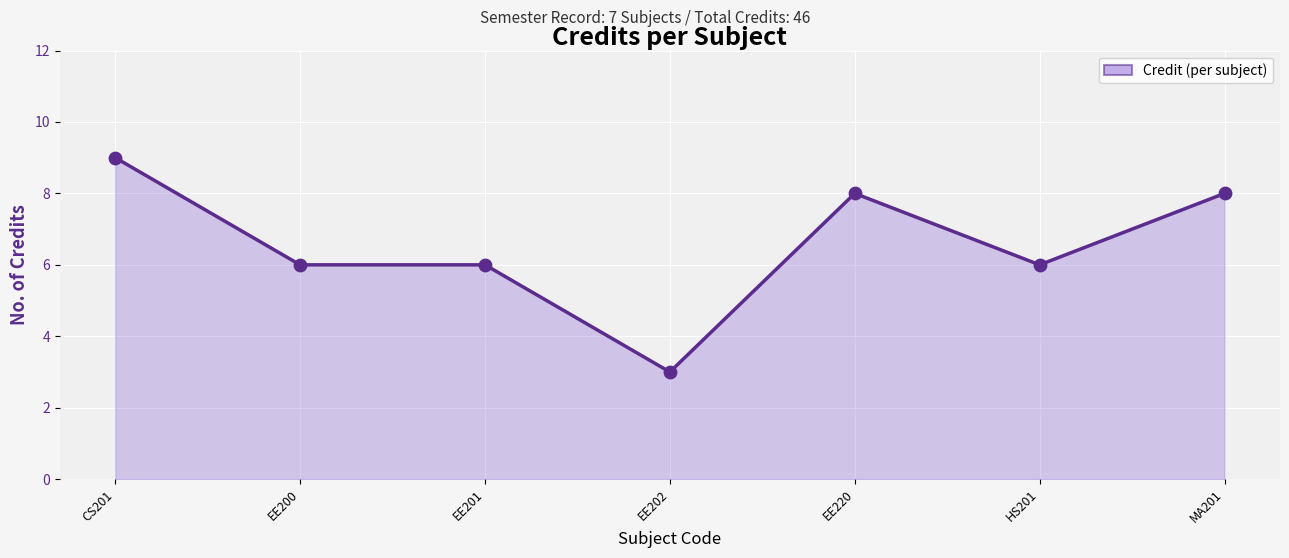

What is the change in value from EE201 to EE220?

+2